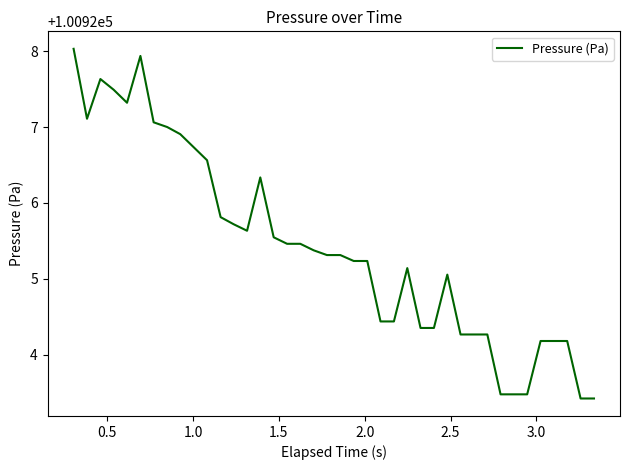

What is the difference between the maximum and minimum values?

4.6